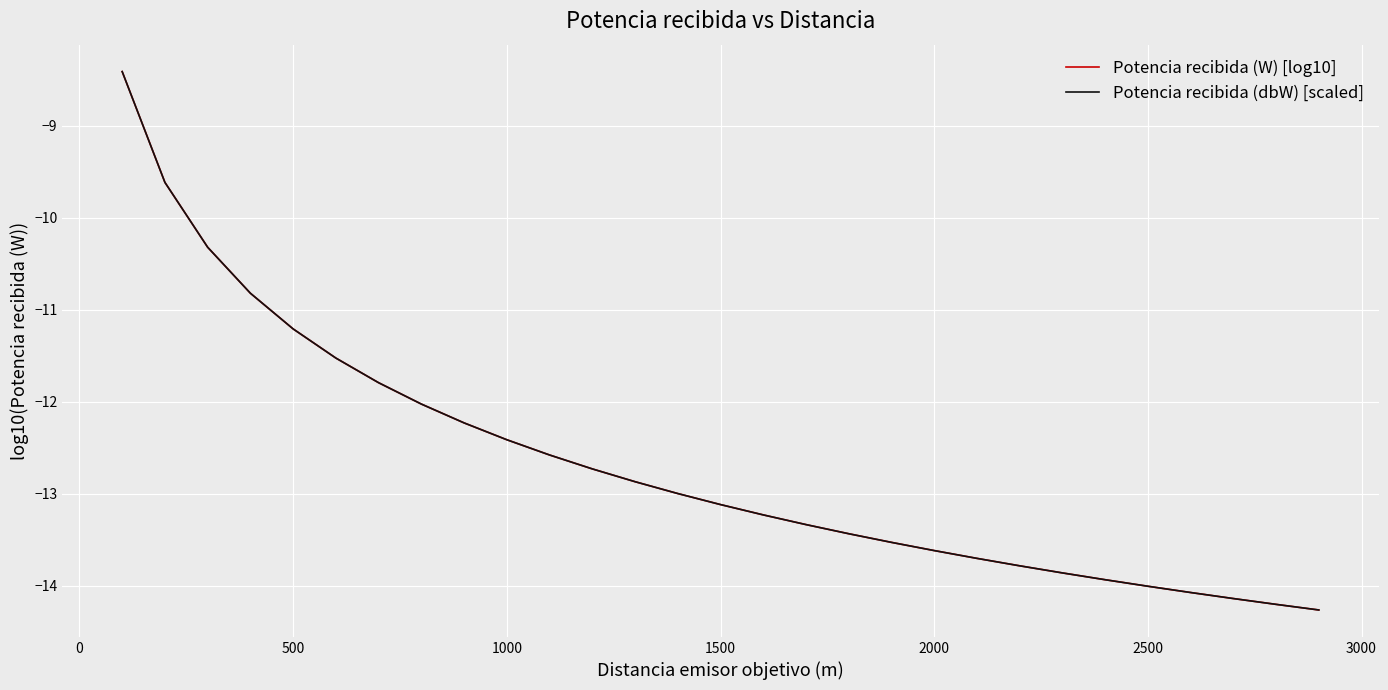

Does the chart display data point markers on the line(s)?

No